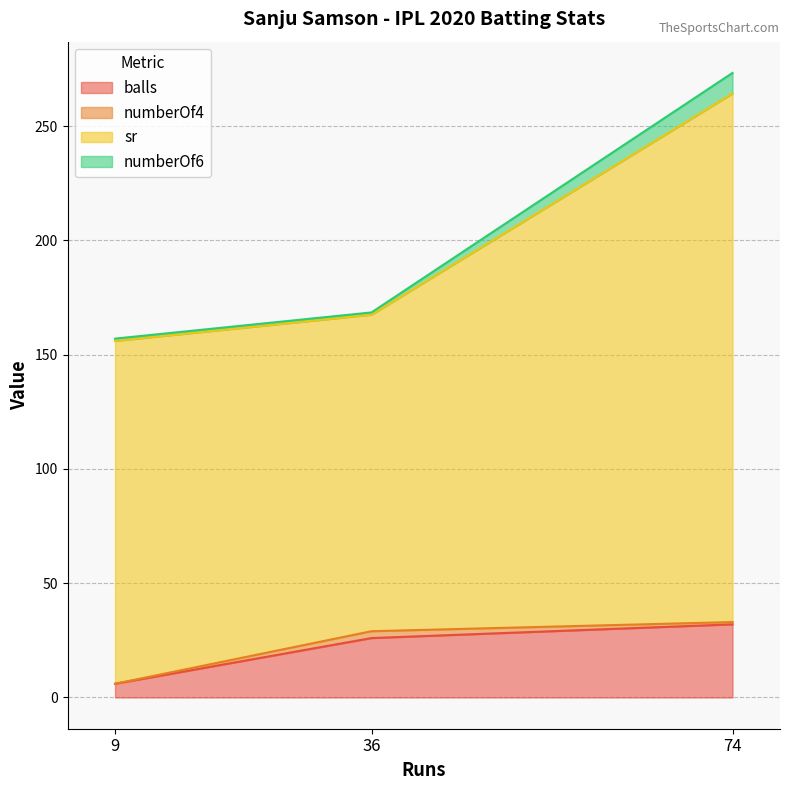

At which category is the sum across all series the highest?

74